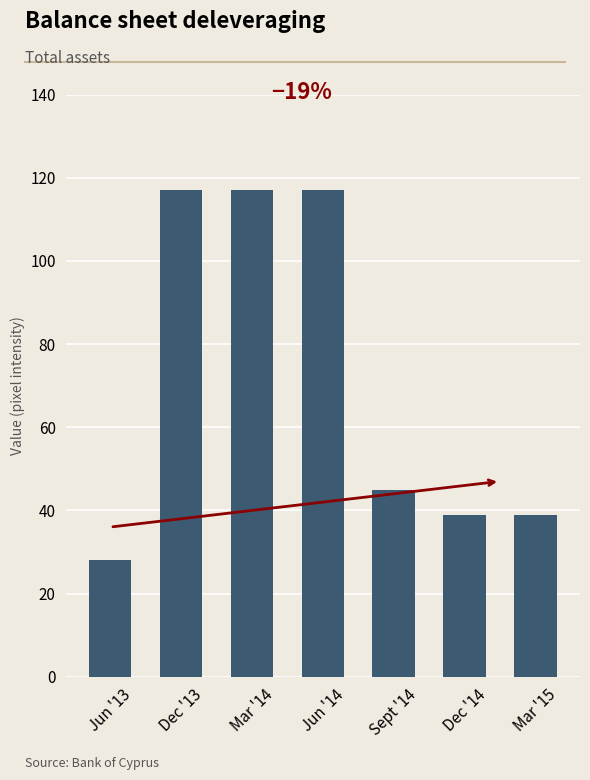

What value does the data have at Jun '14, to the nearest 10?

120